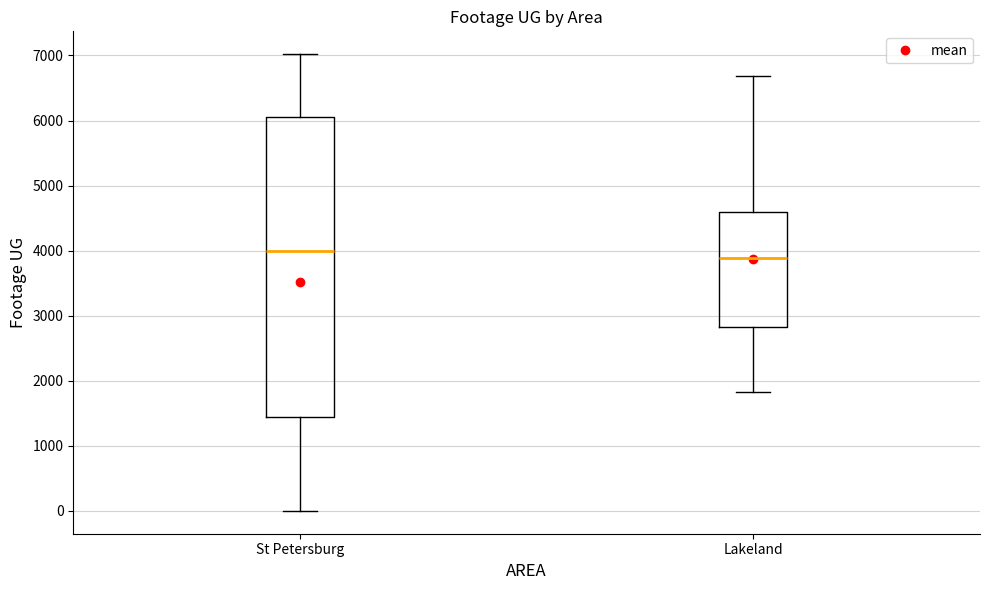

Where is the upper edge of the box for Lakeland on the y-axis? The values are not printed on the chart, so give them approximately, as read against the axis.

4600